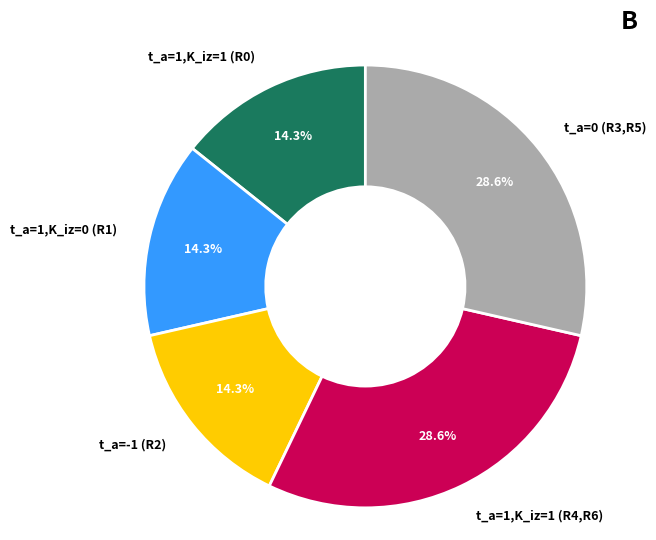

Does t_a=0 (R3,R5) account for over 50% of the chart?

No